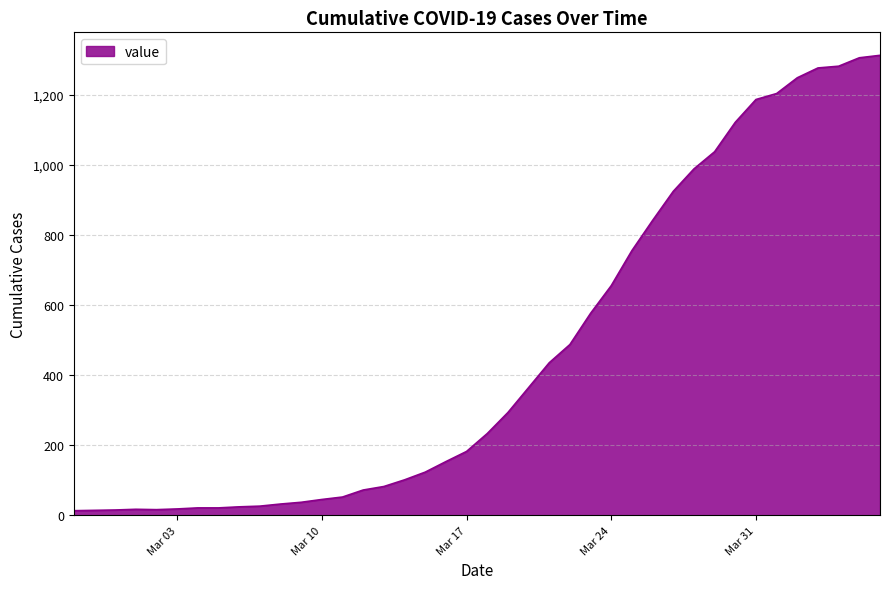

What is the difference between the maximum and minimum values?

1299